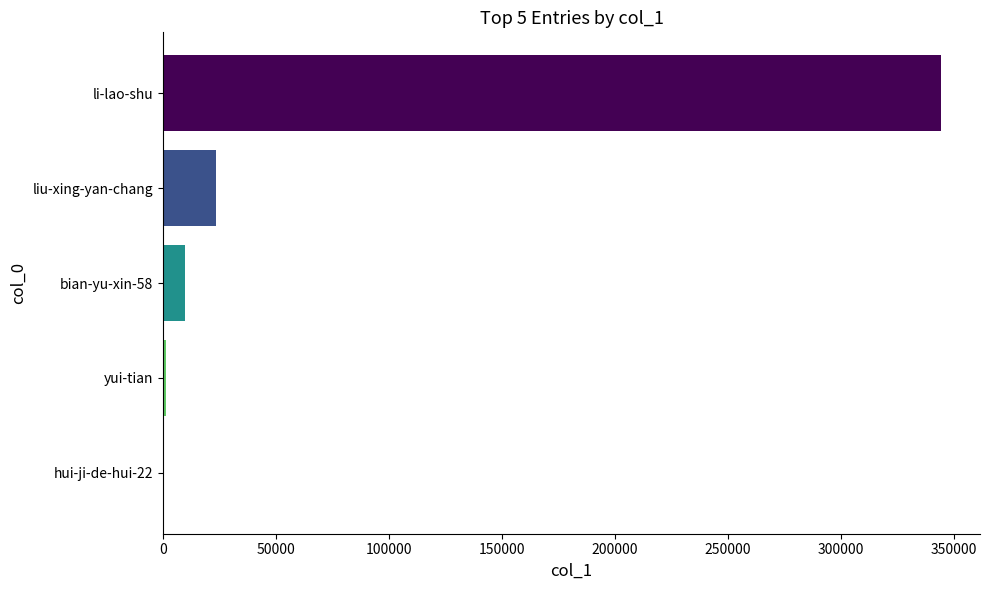

Count the number of categories in the chart.

5